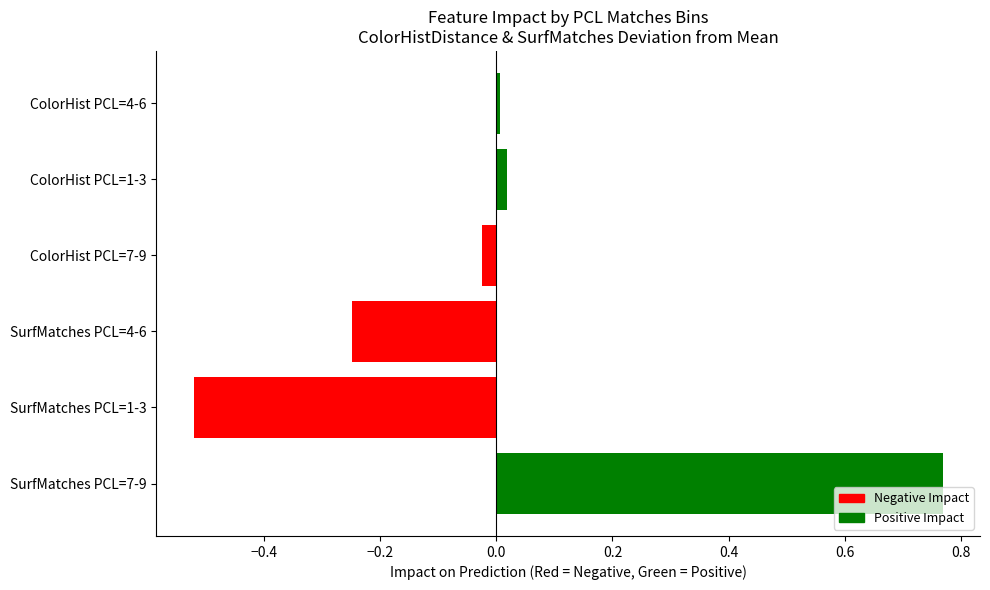

The chart shows a value of 1.4 at SurfMatches PCL=7-9. True or false?

False